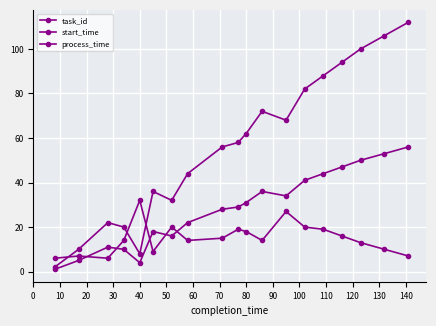

How many interior local peaks does the start_time series have?

3